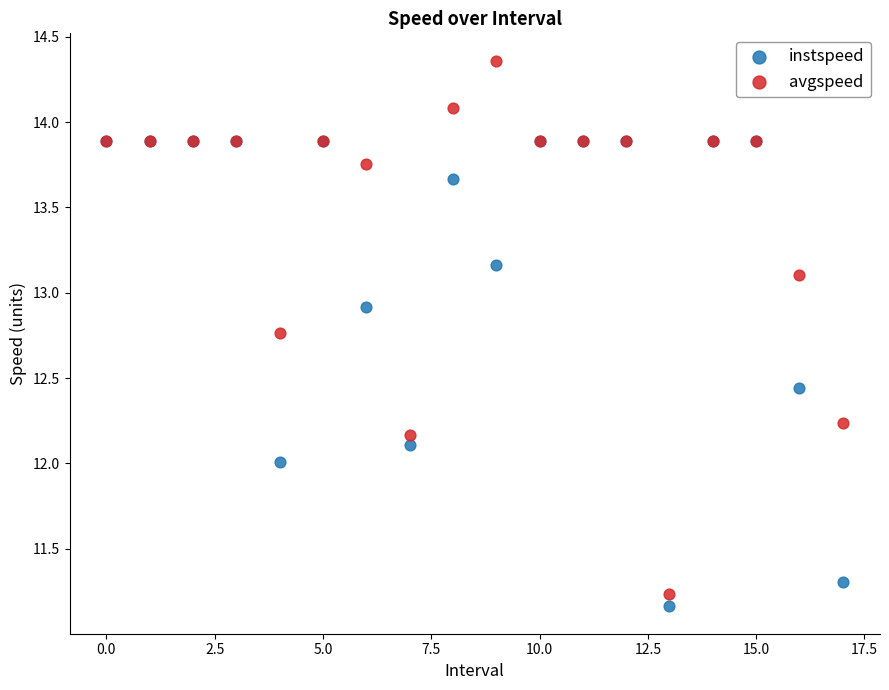

Which series has the widest spread of Y values?

avgspeed